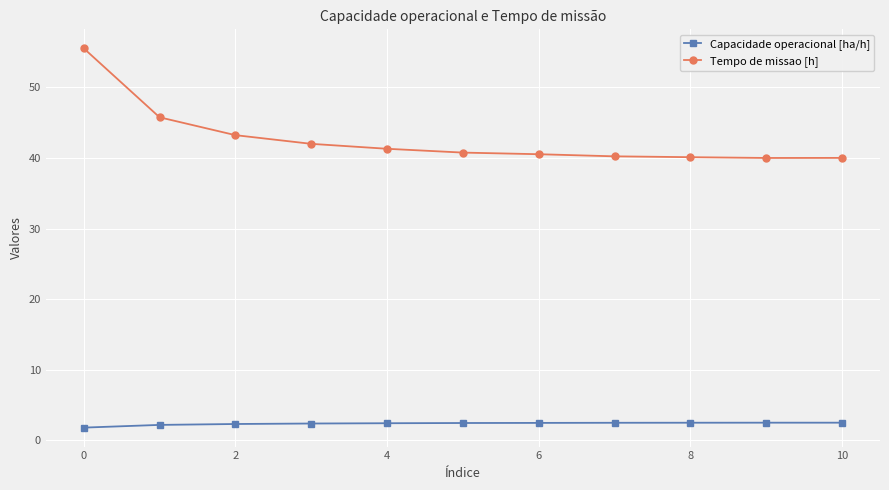

Which series has the largest range (max minus min)?

Tempo de missao [h]